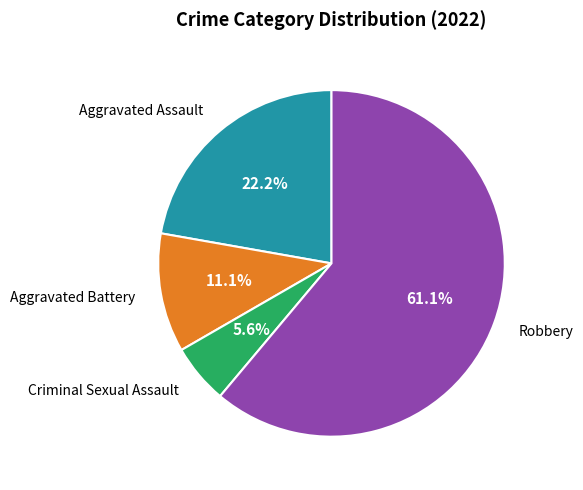

Does any single category account for the majority?

Yes